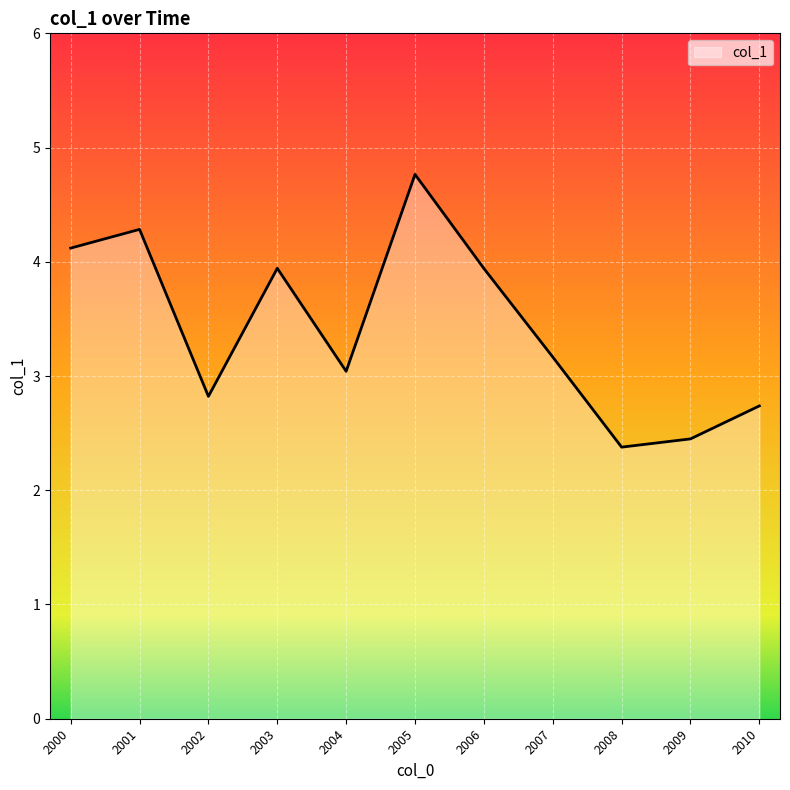

True or false: there are more than 2 points higher than both neighbors.

True